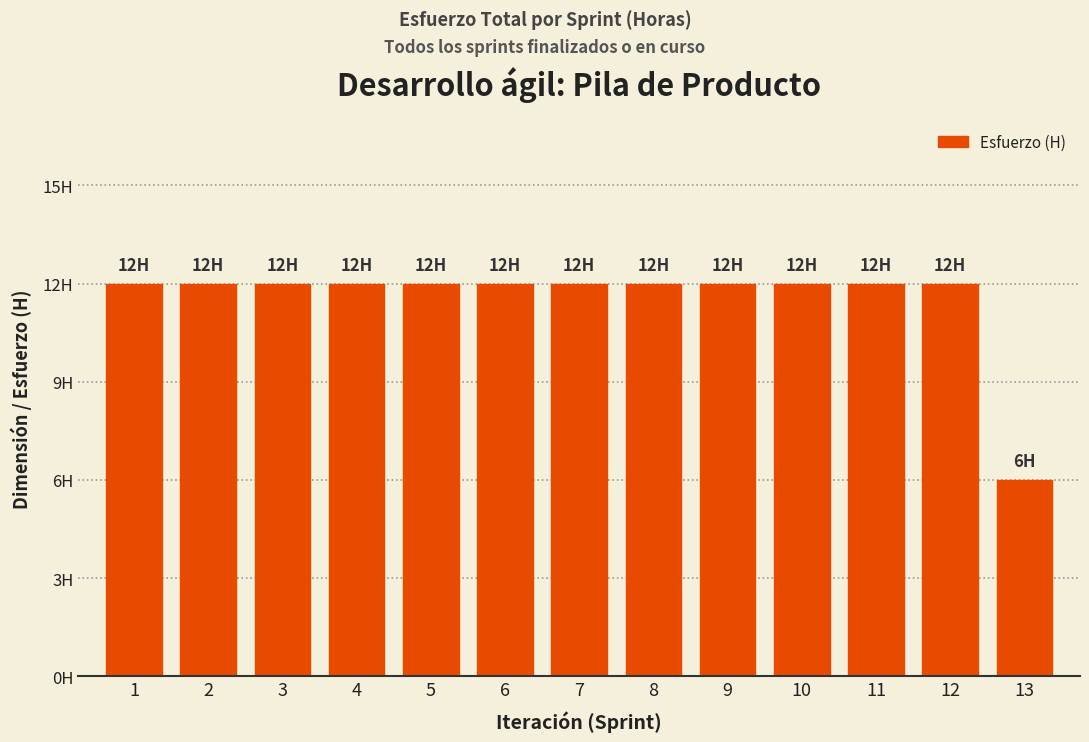

Are the bars horizontal?

No